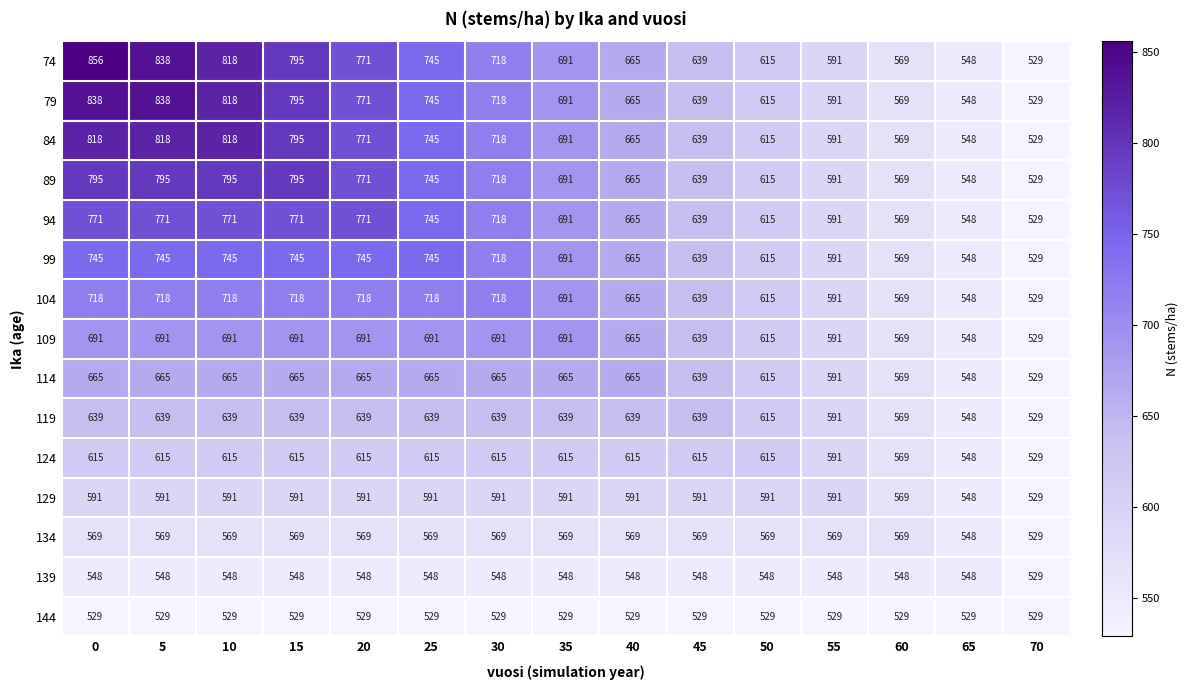

What is the average value of the 129 series?

583